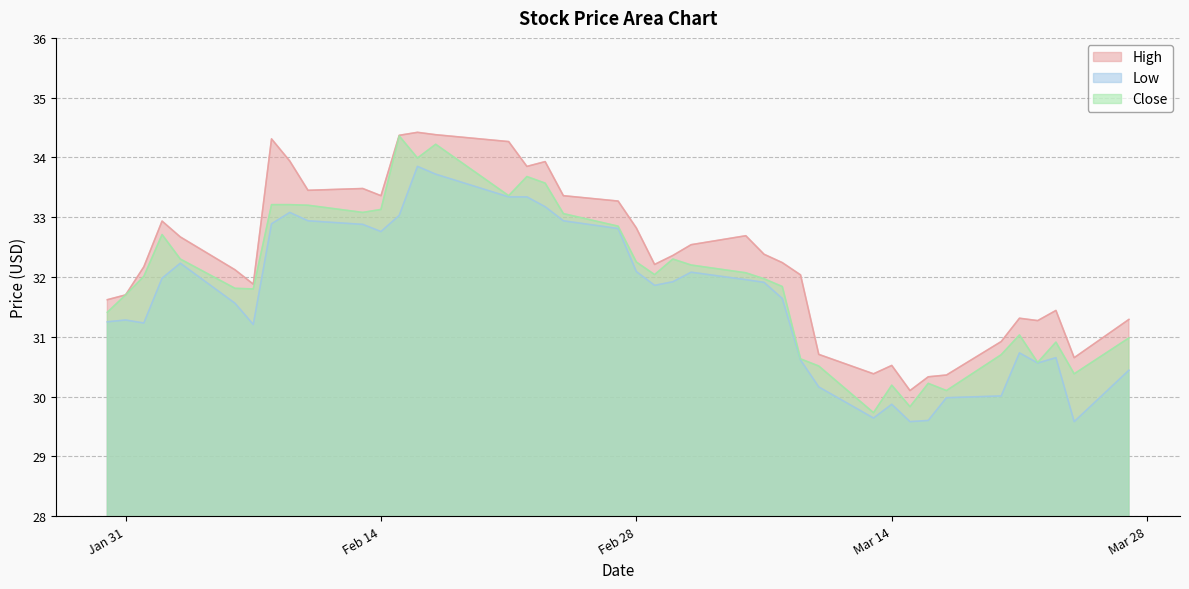

At which category does the chart reach its minimum across all series?

2023-03-15